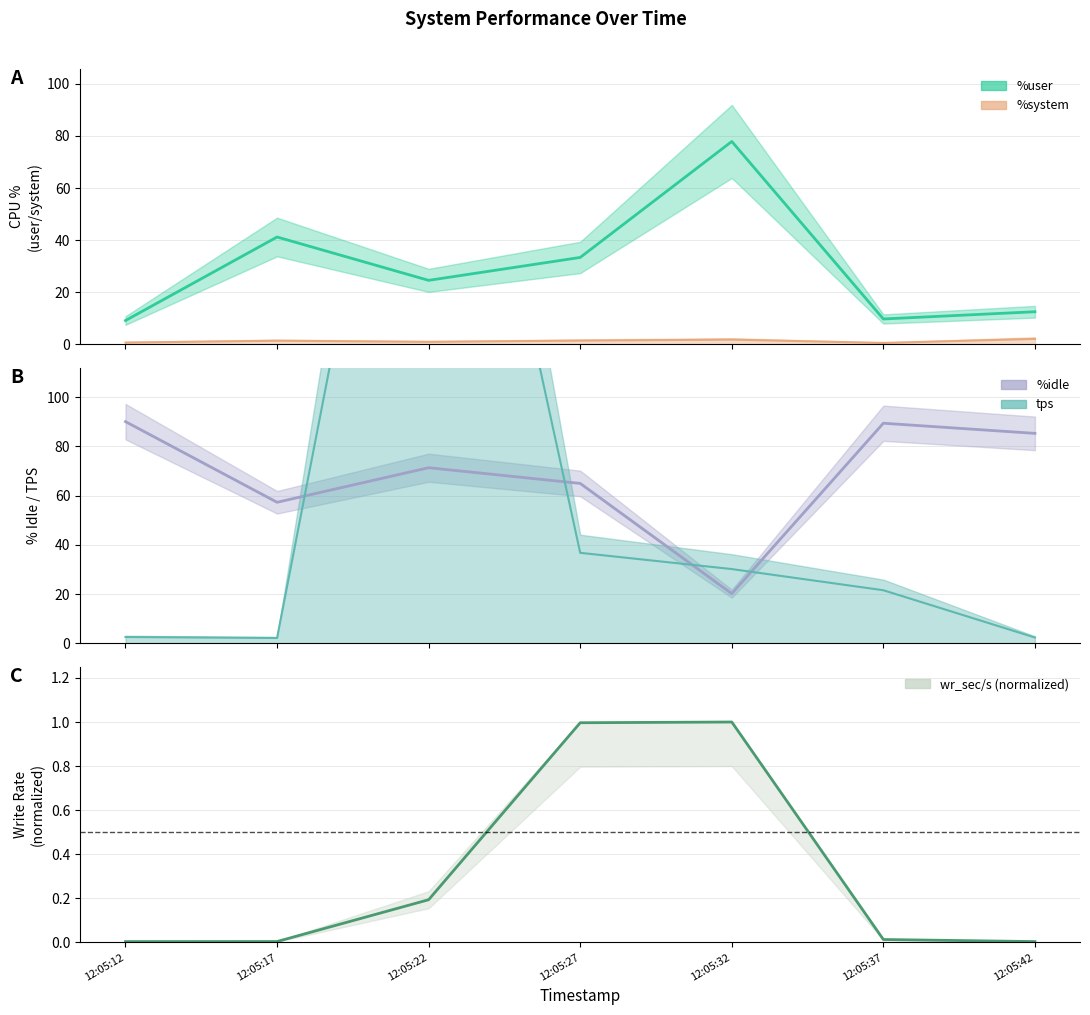

At which category does wr_sec/s reach its first local peak?

12:05:32